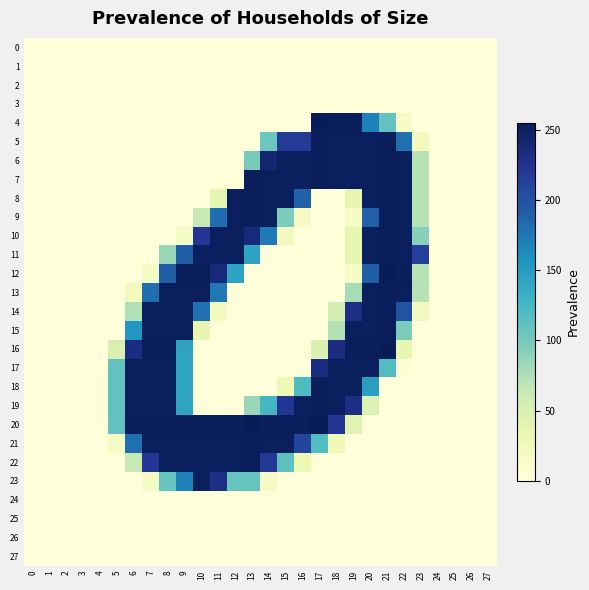

Count the number of data series in this chart.

28